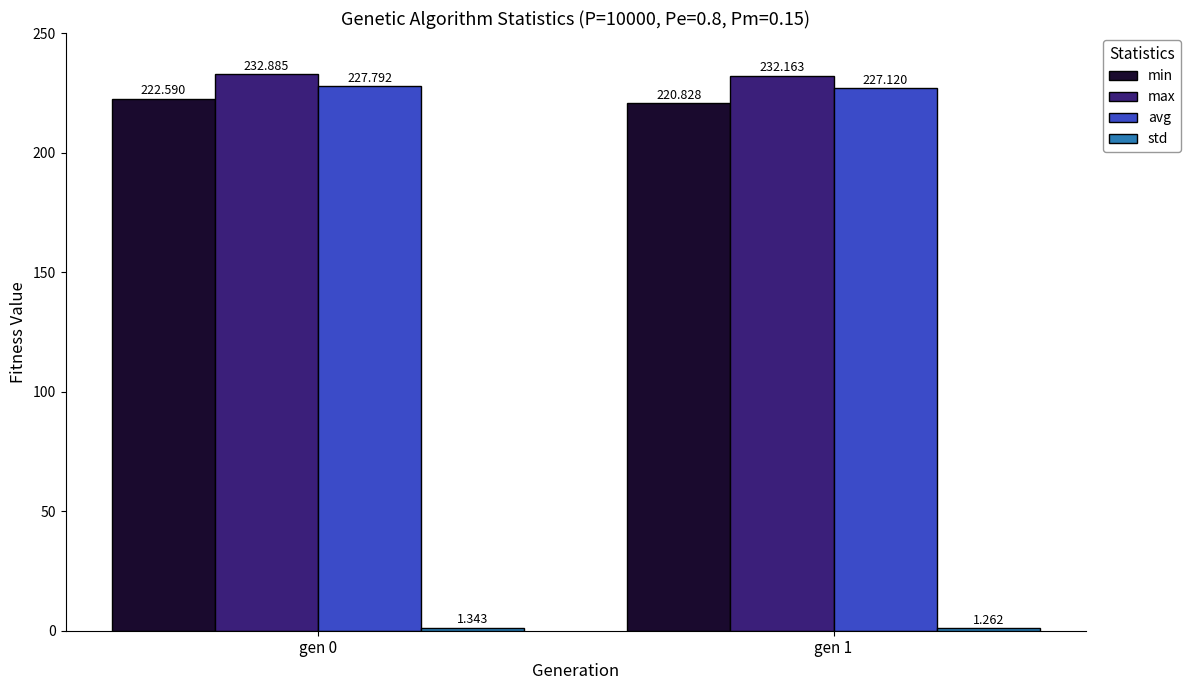

Which series has the largest total across all categories?

max